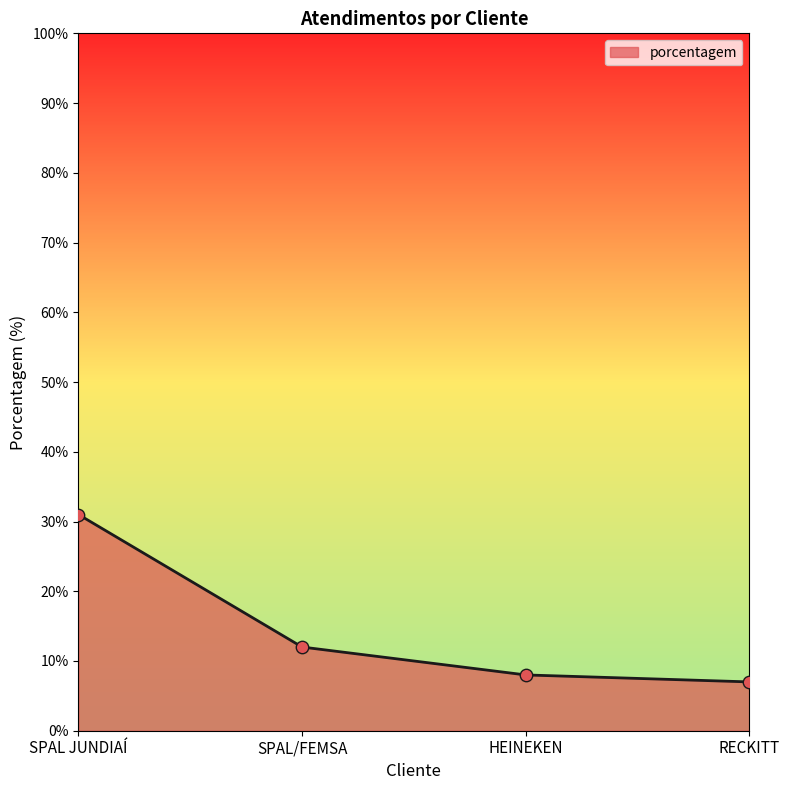

Approximately how many times larger is the value at SPAL JUNDIAÍ compared to RECKITT?

4.4